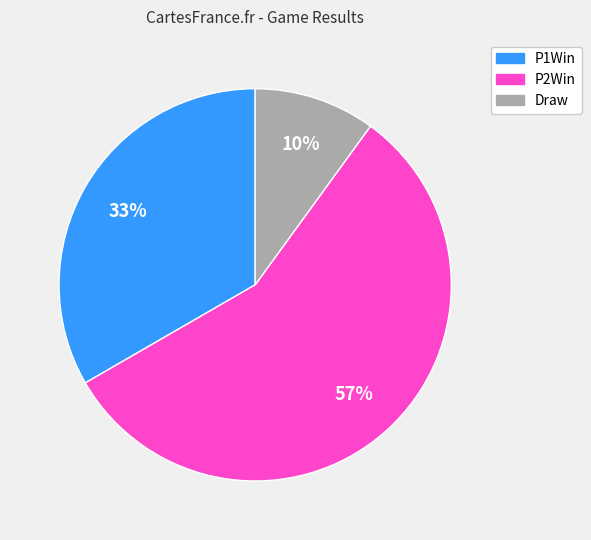

Is the sum of Draw and P2Win greater than half?

Yes